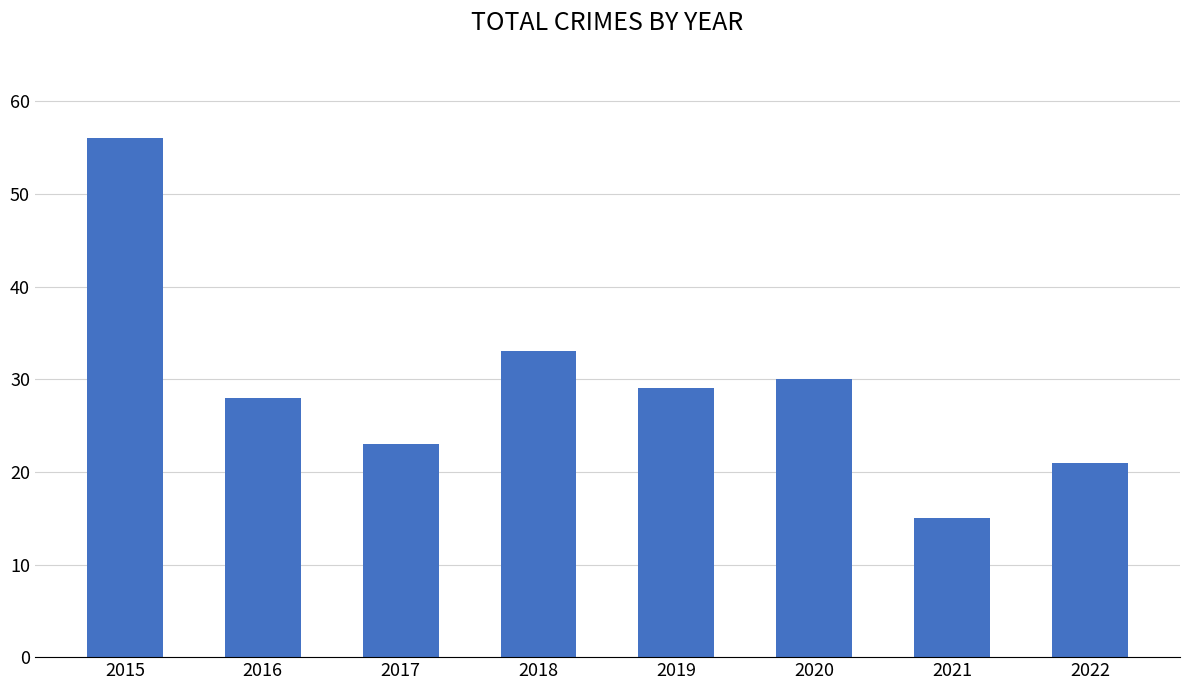

Reading left to right, what are all the values shown in this chart?

56	28	23	33	29	30	15	21